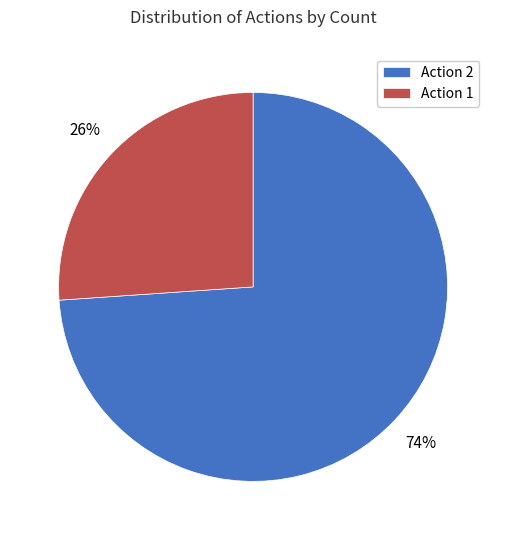

Do Action 1 and Action 2 together represent more than half of the pie?

Yes